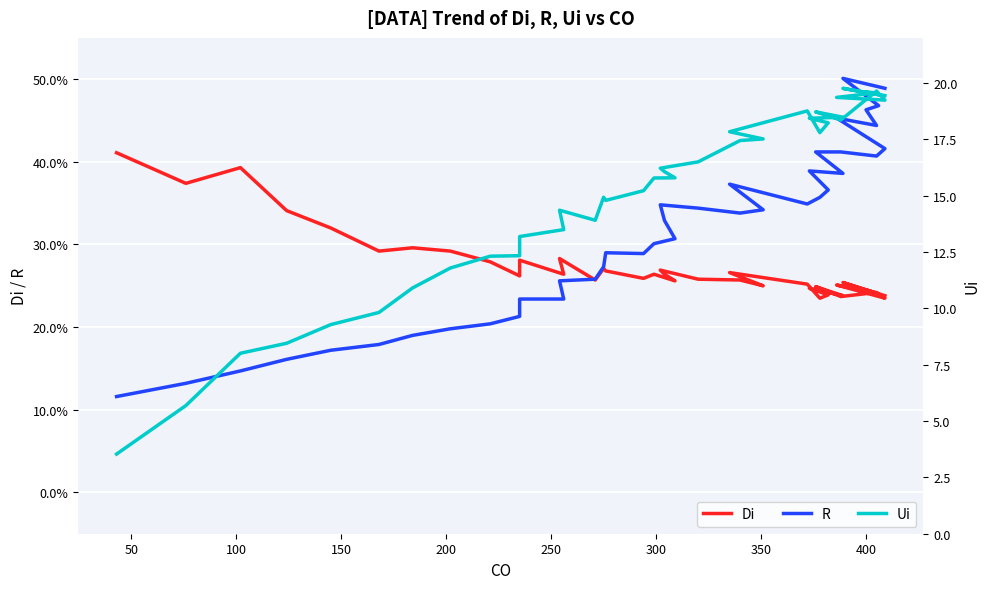

True or false: R and Ui cross at least once.

False